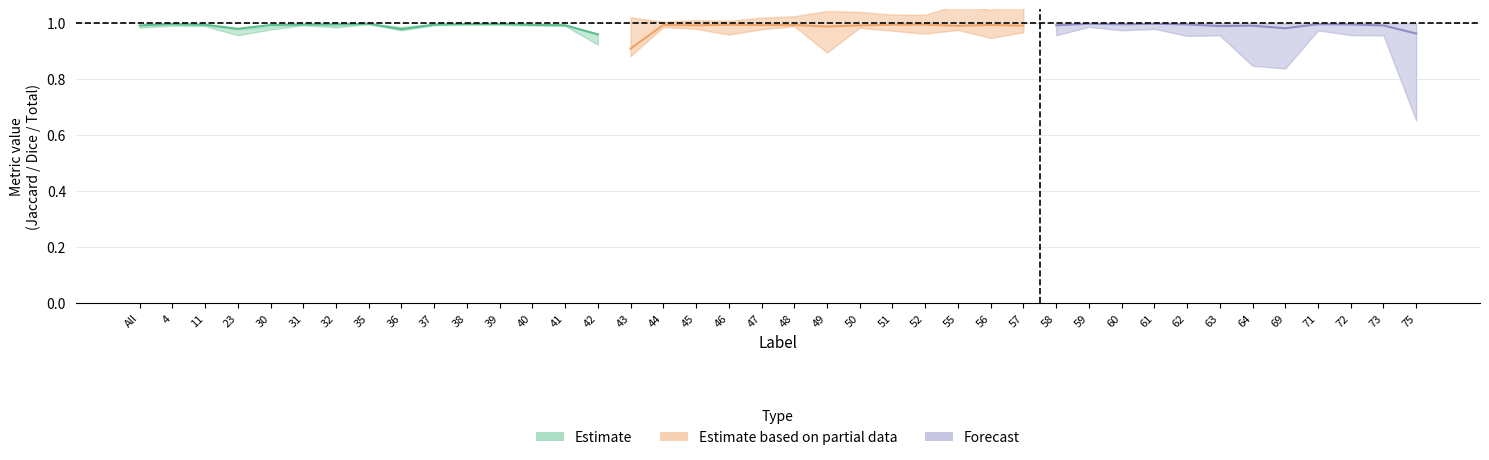

True or false: Jaccard and Dice intersect in this chart.

False